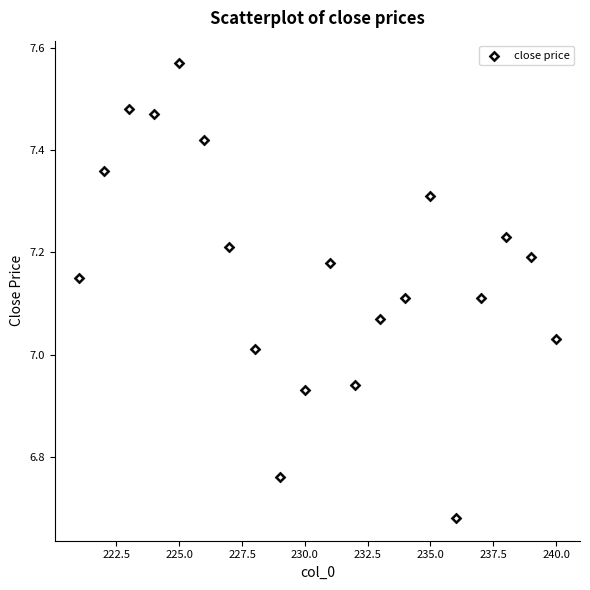

What is the range of Y values (max minus min)?

0.9